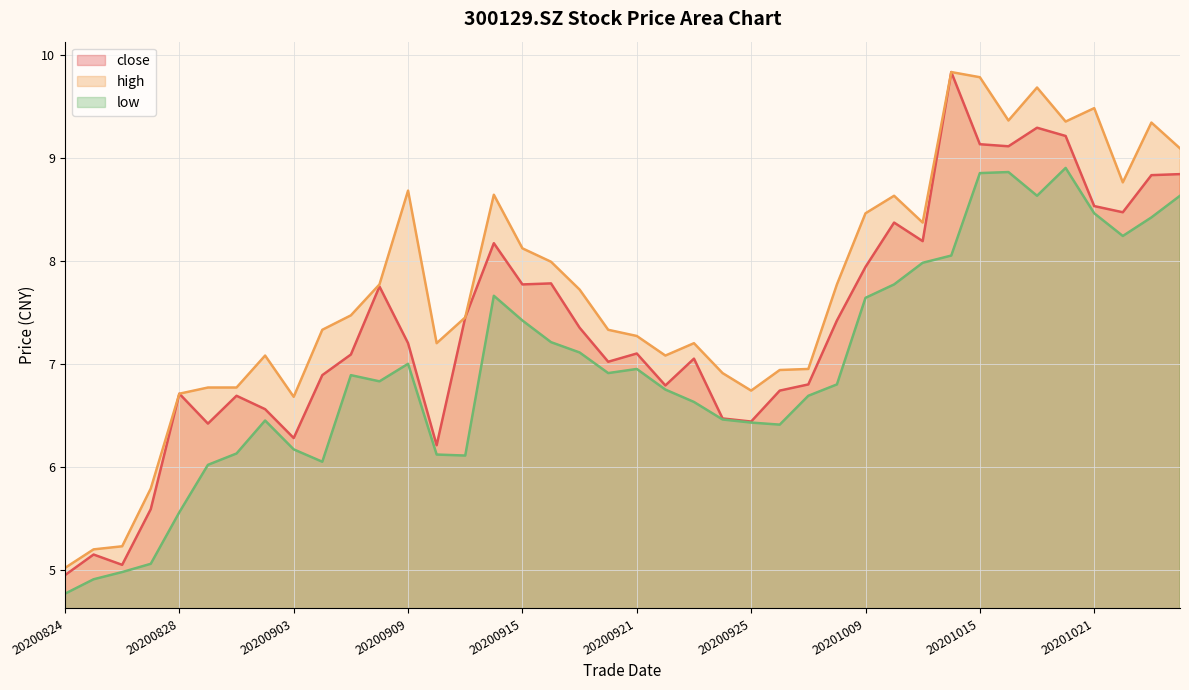

What is the difference between the highest and lowest values at 20200824?

0.2